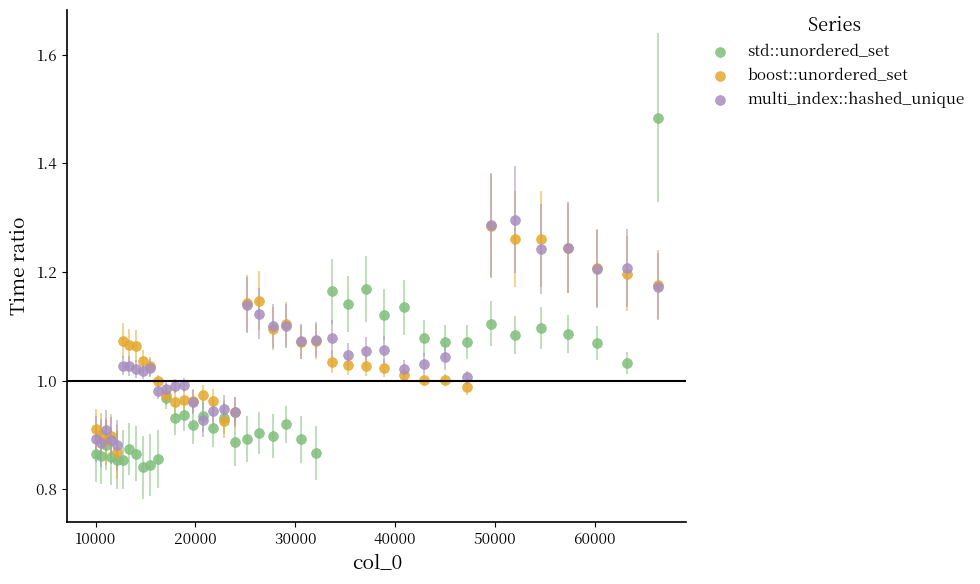

What are all the series names shown in the legend?

std::unordered_set, boost::unordered_set, multi_index::hashed_unique